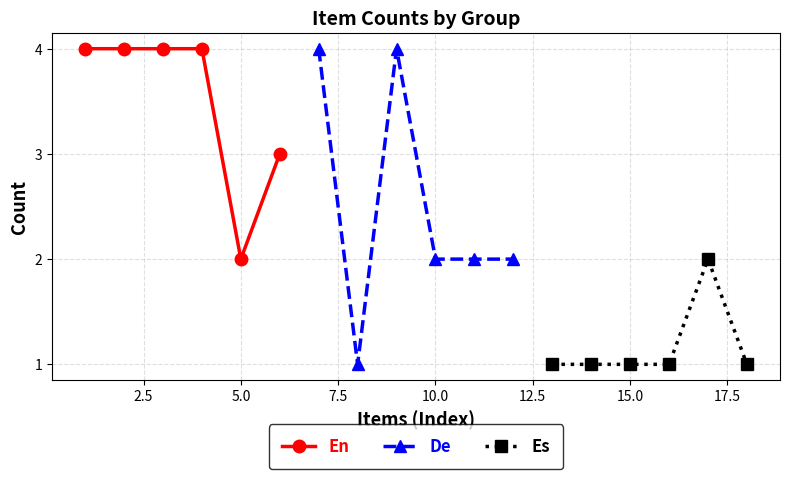

What is the minimum value shown in the chart?

1